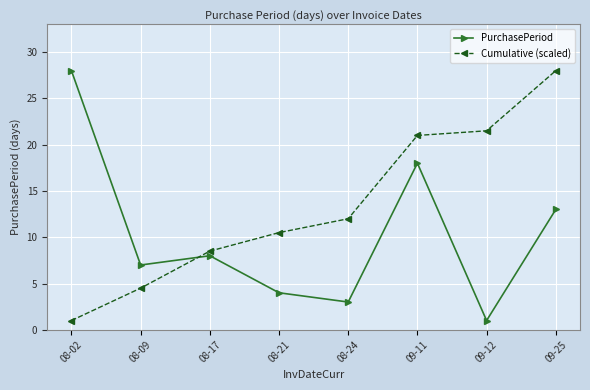

Reading left to right, list all the values displayed in this chart.

PurchasePeriod: 08-02=28.0	08-09=7.0	08-17=8.0	08-21=4.0	08-24=3.0	09-11=18.0	09-12=1.0	09-25=13.0
Cumulative (scaled): 08-02=1.0	08-09=4.5	08-17=8.5	08-21=10.5	08-24=12.0	09-11=21.0	09-12=21.5	09-25=28.0